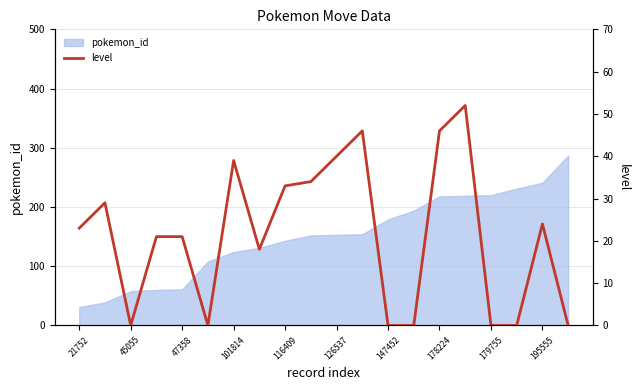

What is the value of the 8th point from the left?

18